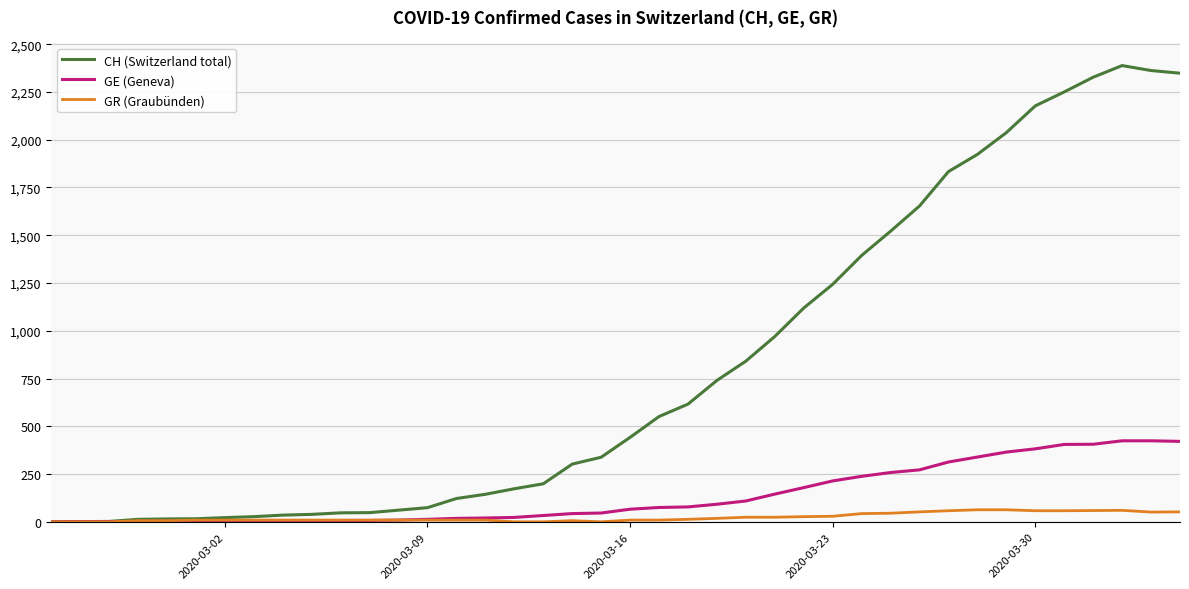

What is the greatest value displayed?

2388